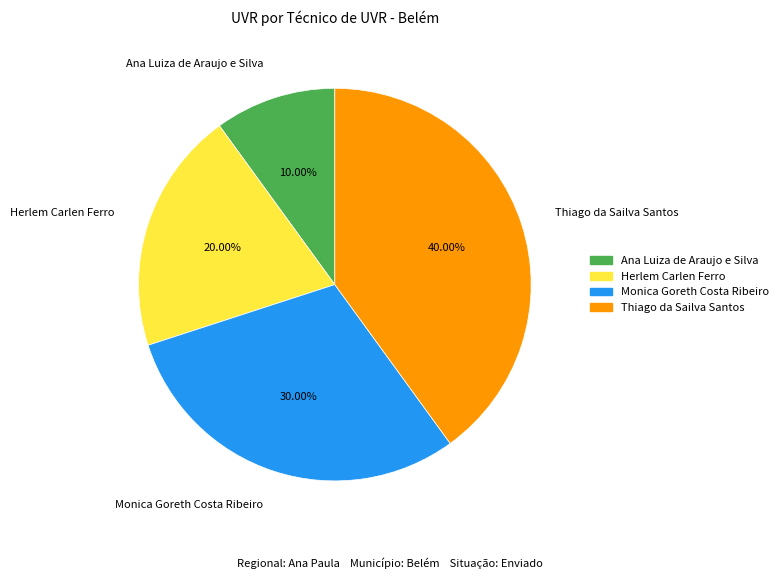

What is the largest slice in the pie chart?

Thiago da Sailva Santos